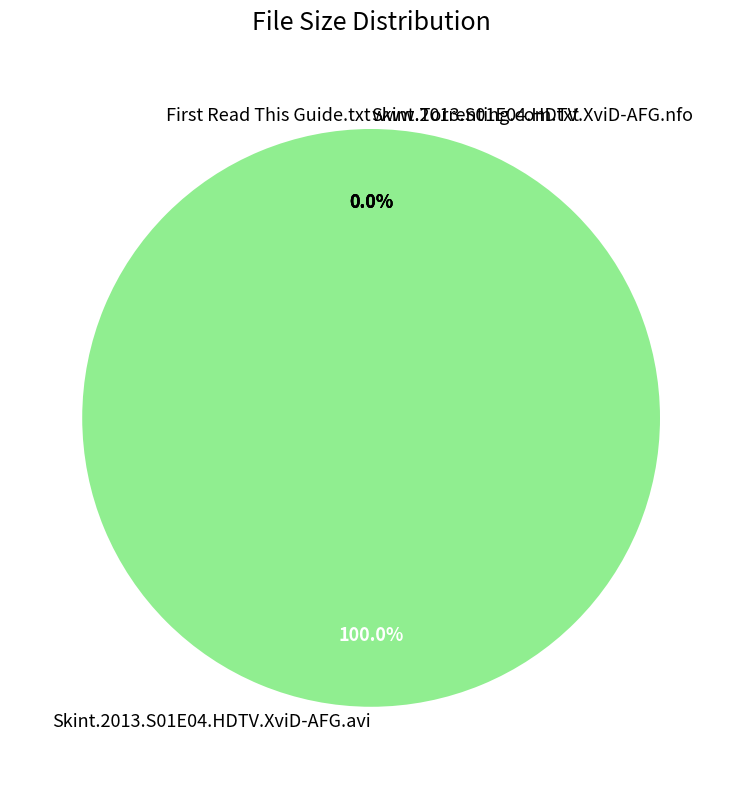

What is the largest slice in the pie chart?

Skint.2013.S01E04.HDTV.XviD-AFG.avi